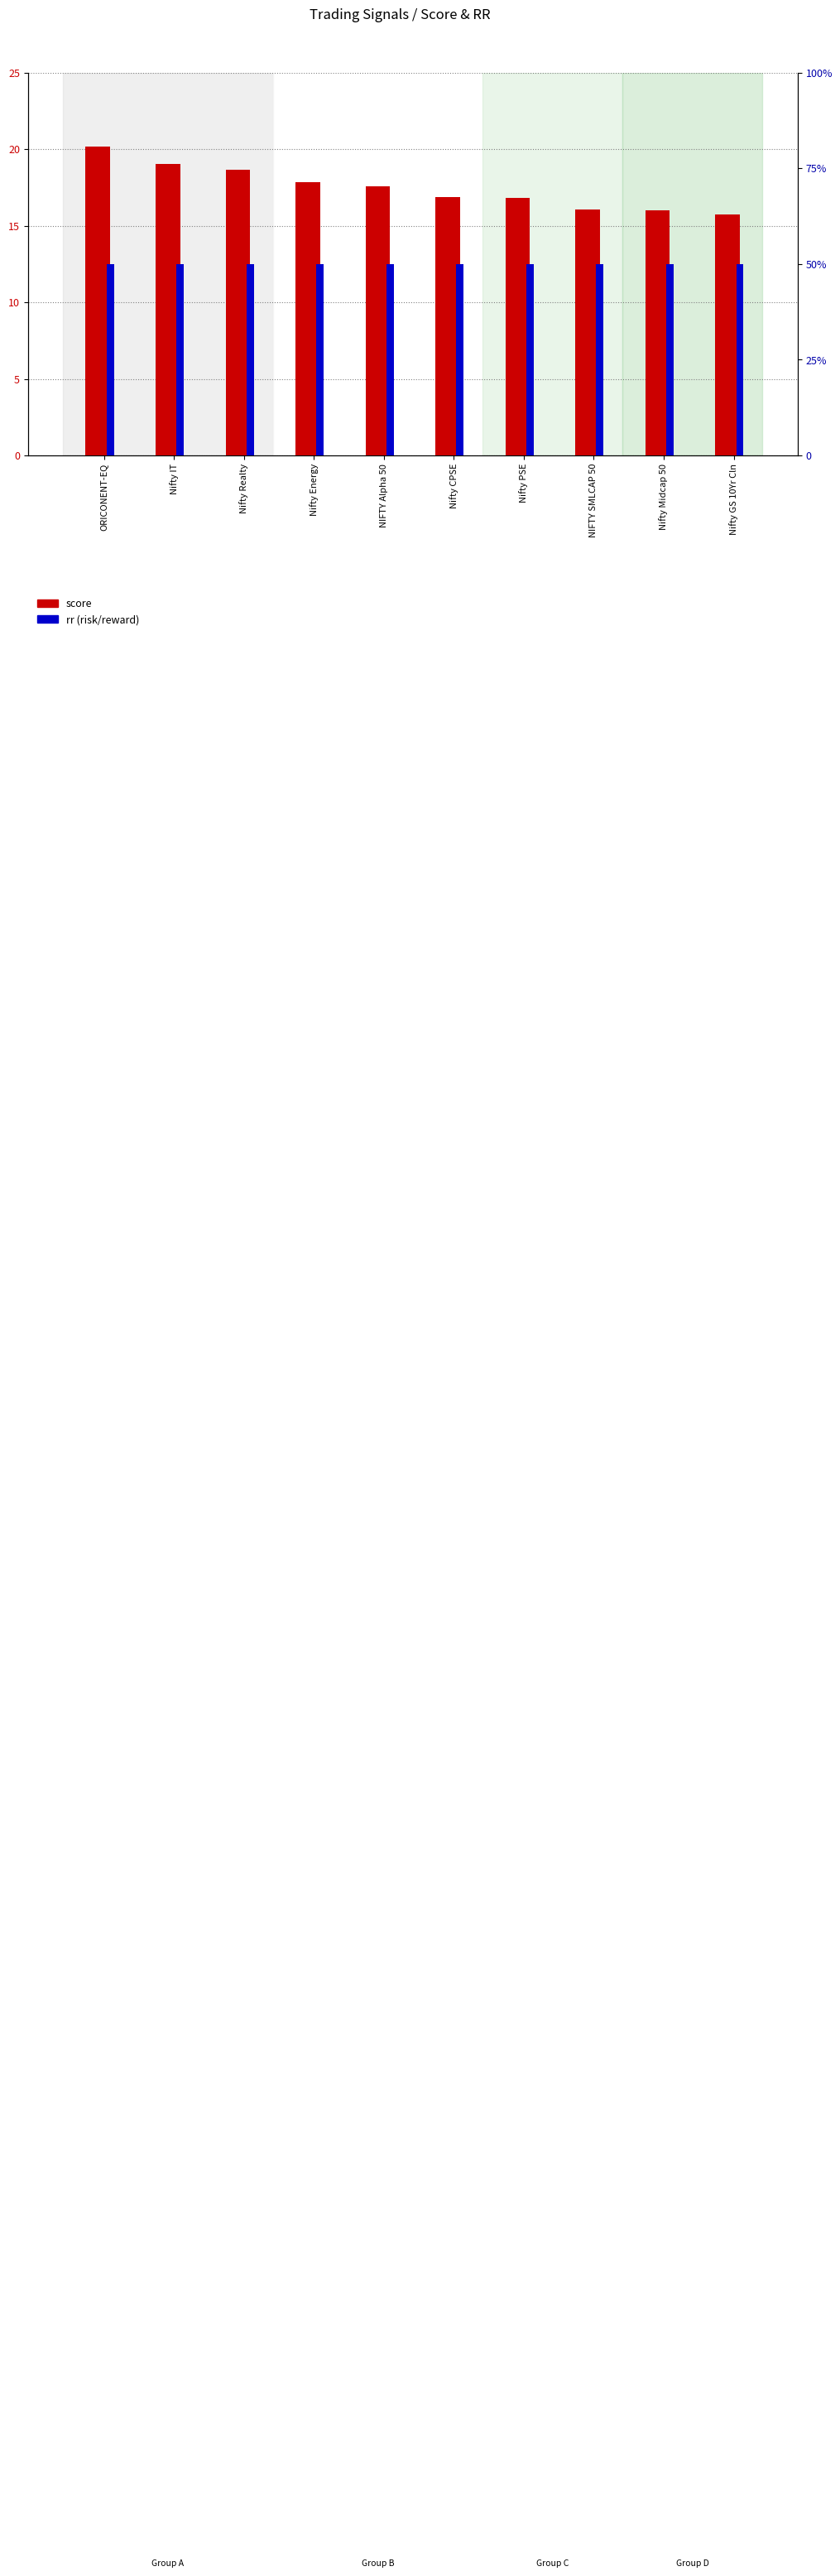

How many groups of bars are there?

10